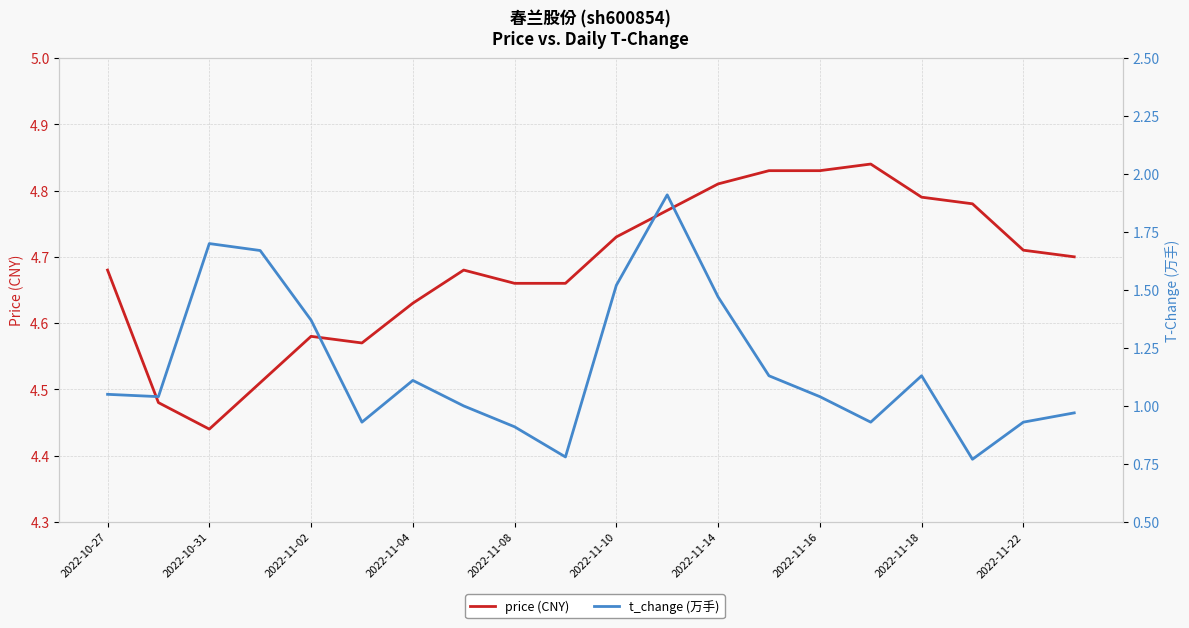

Where does the t_change (万手) series first go above 1?

2022-10-27